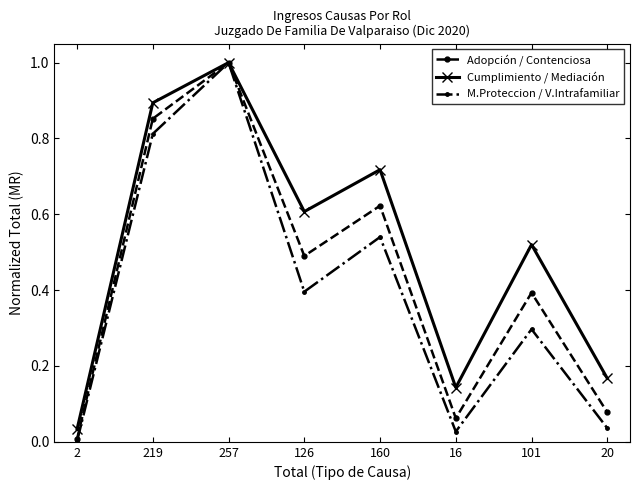

At which label does M.Proteccion / V.Intrafamiliar reach its peak?

257